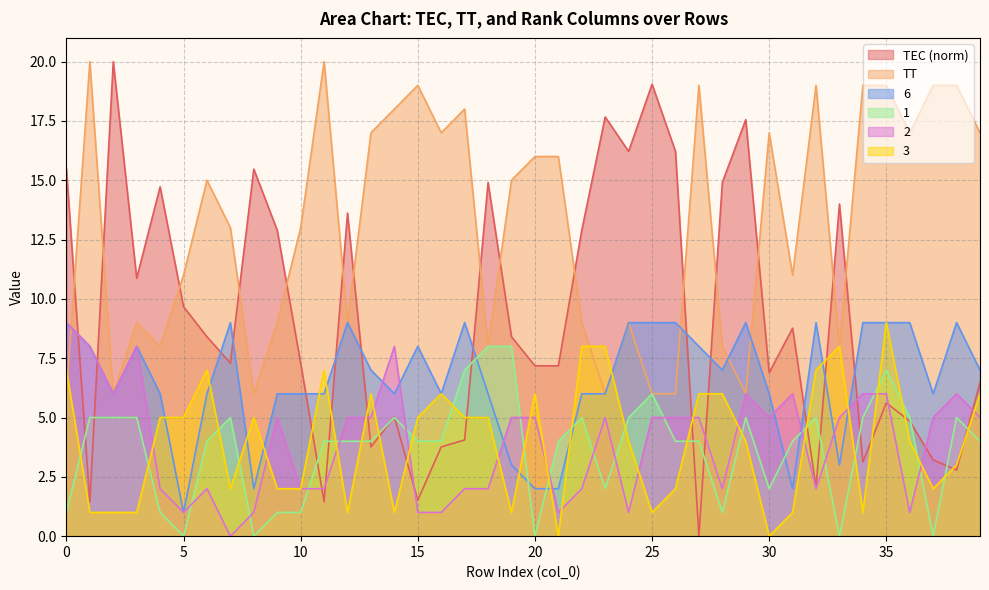

At which label is 1 closest to 4?

6